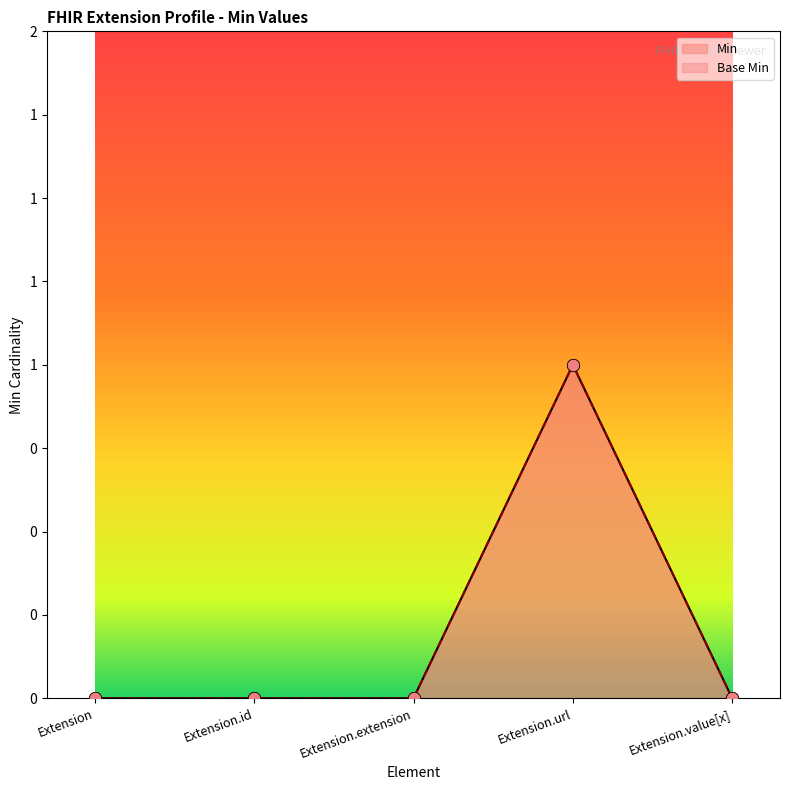

Is the value of Min at Extension.extension greater than the value of Base Min at Extension?

No